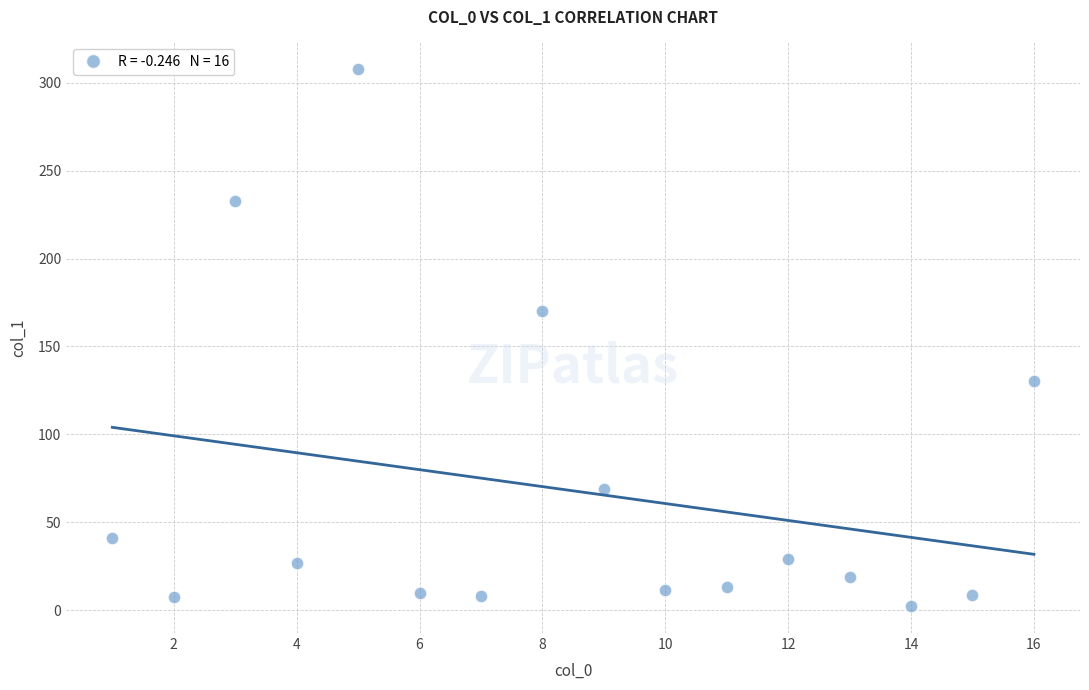

What is the range of X values (max minus min)?

15.0